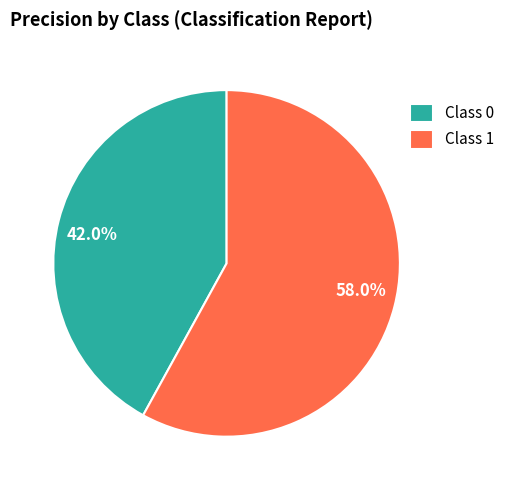

How much of the chart is everything except Class 0?

58.0%